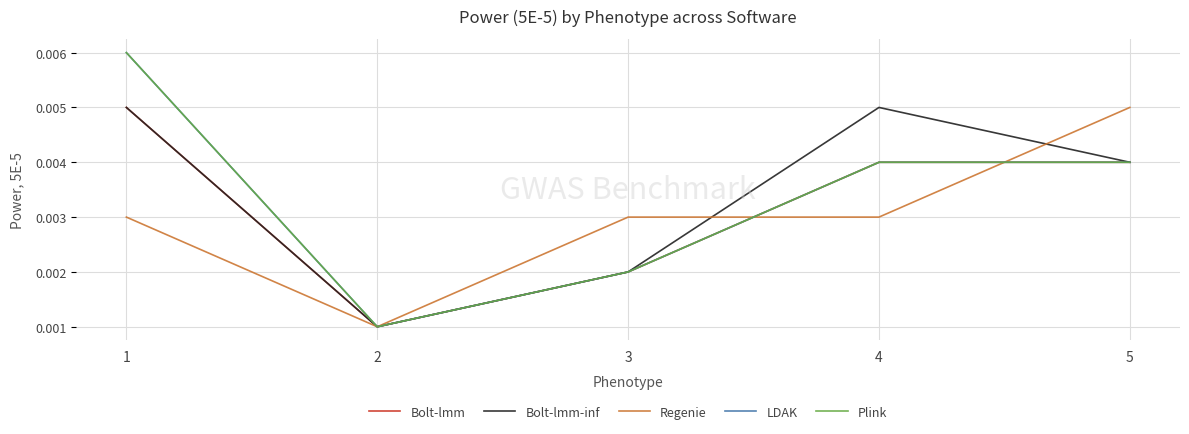

Is this an area chart (filled region under the line)?

No